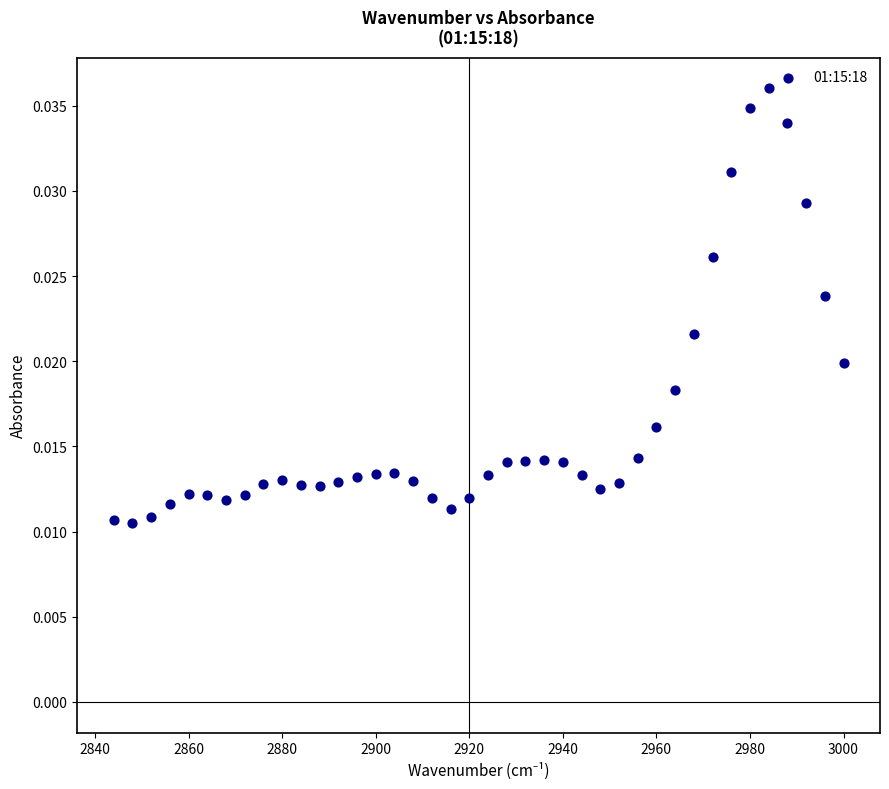

What is the range of X values (max minus min)?

156.0